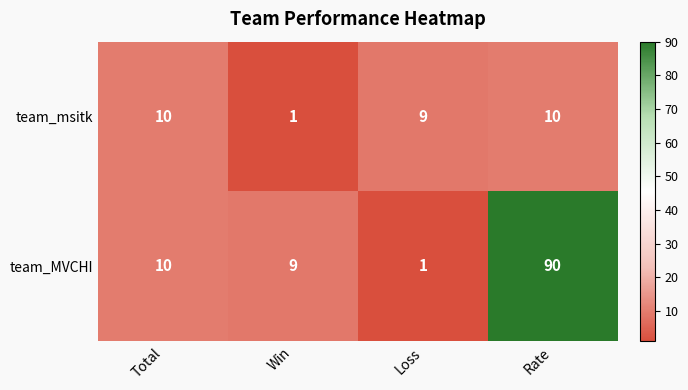

Which series has the widest spread of values?

team_MVCHI